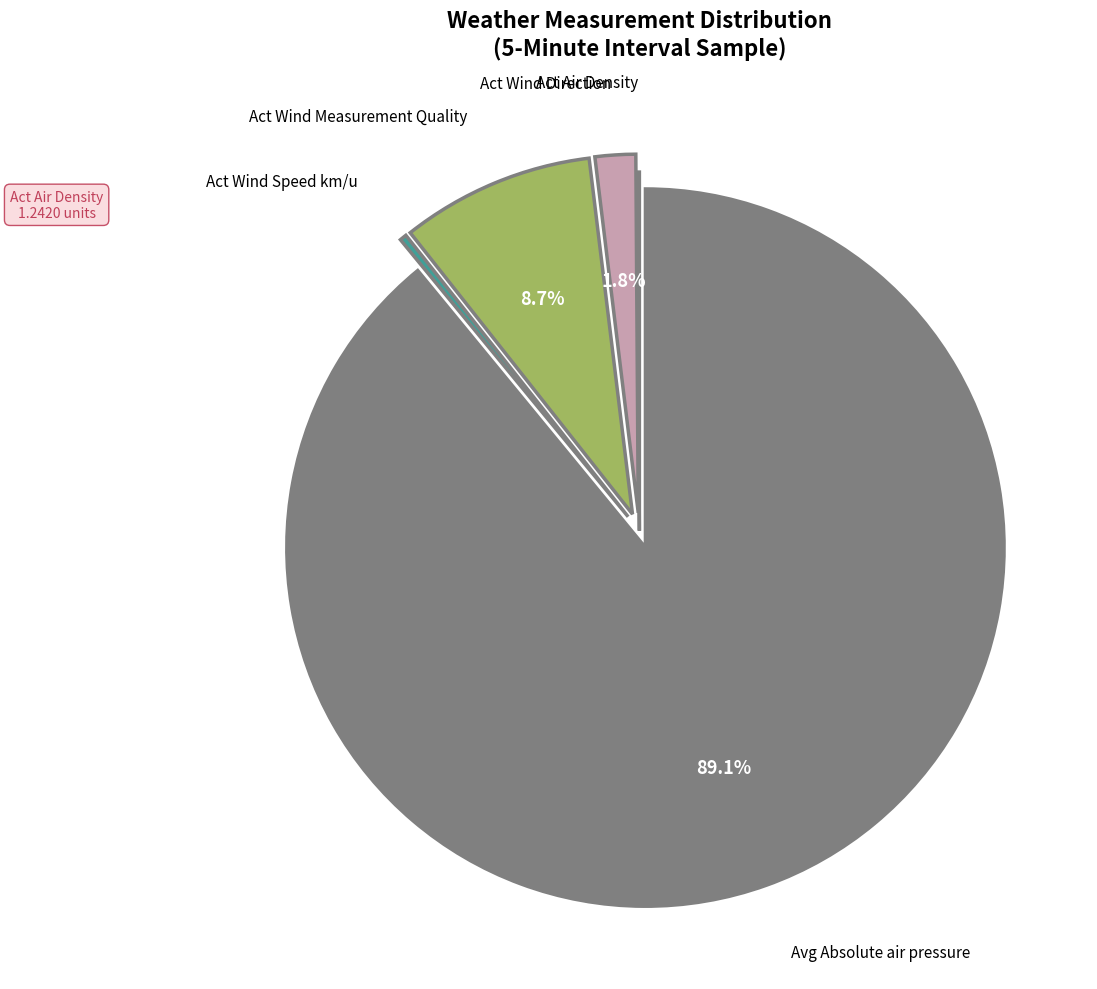

Between Act Wind Direction and Avg Absolute air pressure, which is larger?

Avg Absolute air pressure